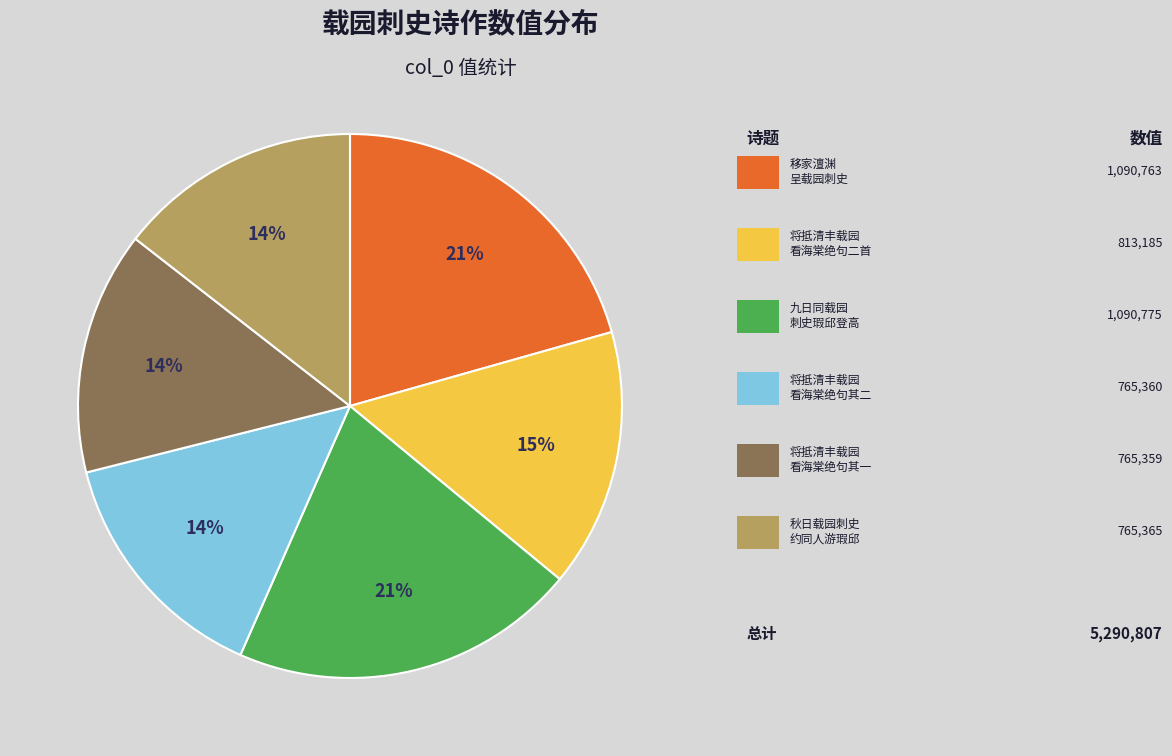

To the nearest percent, what is the average slice percentage?

17%